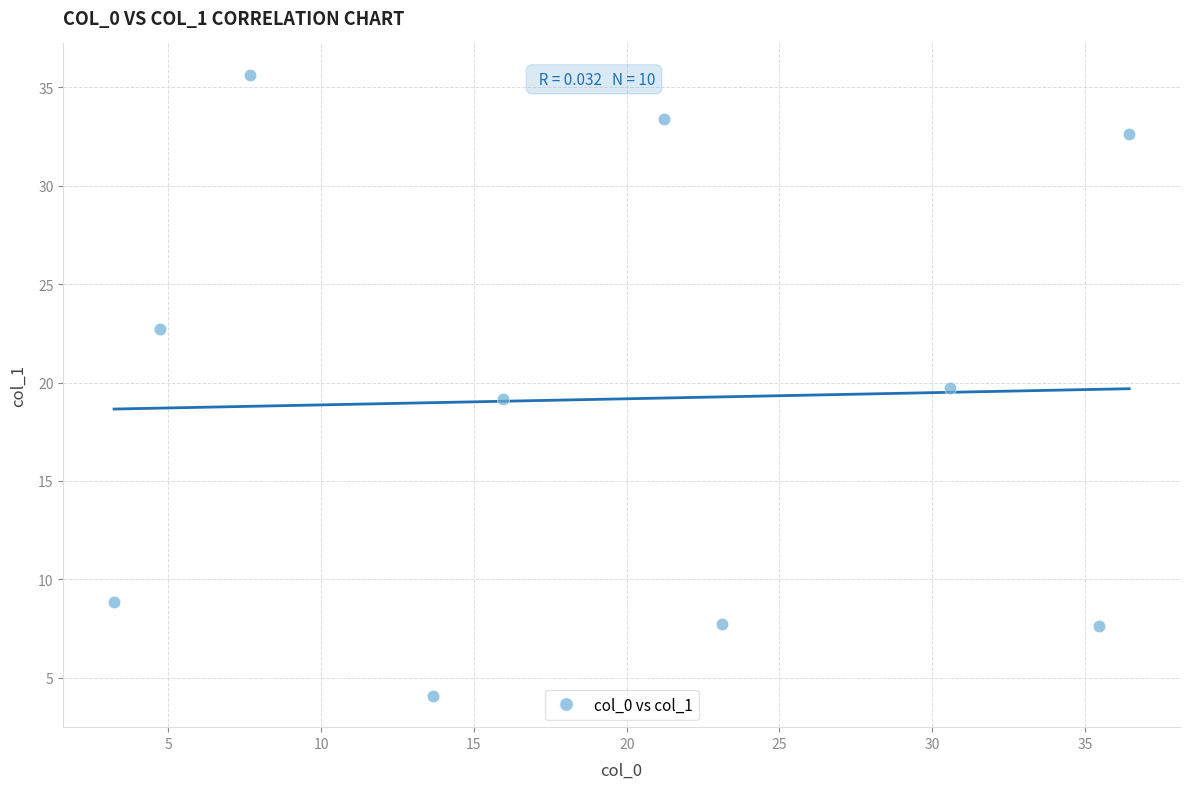

What is the average X value?

19.2